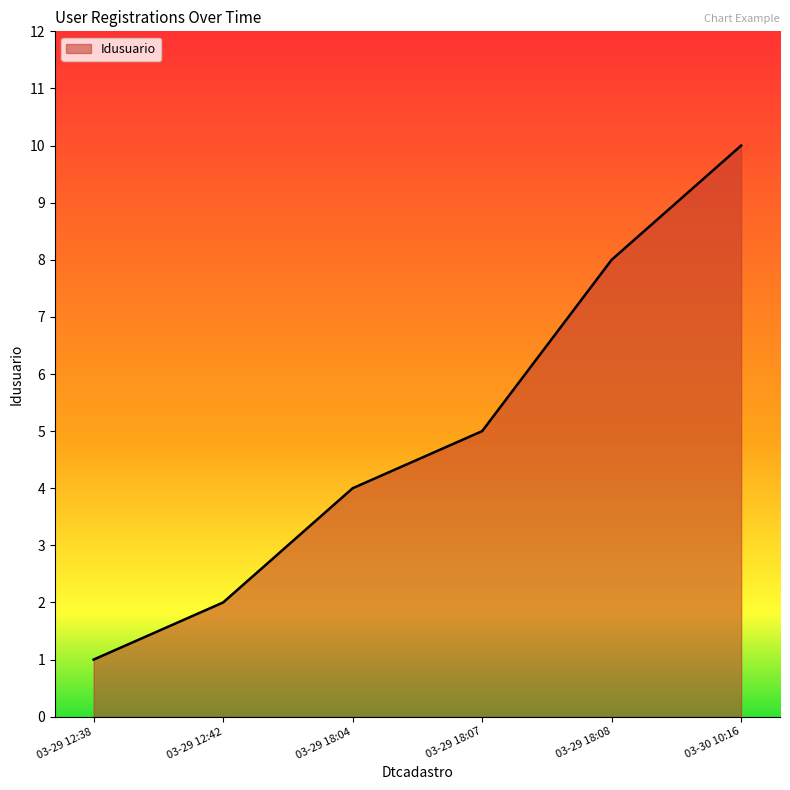

Which category has the lowest value across all series?

03-29 12:38